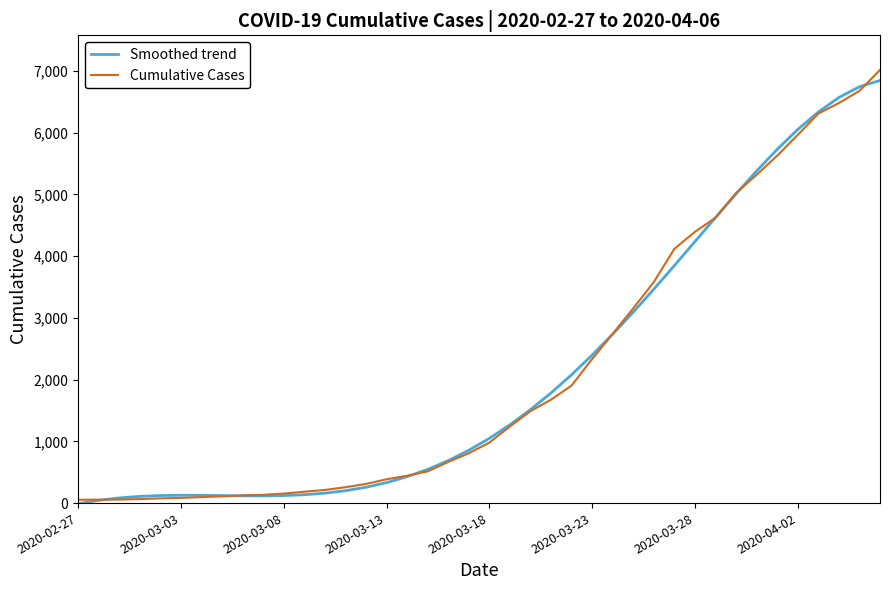

Which series has the widest spread of values?

Cumulative Cases